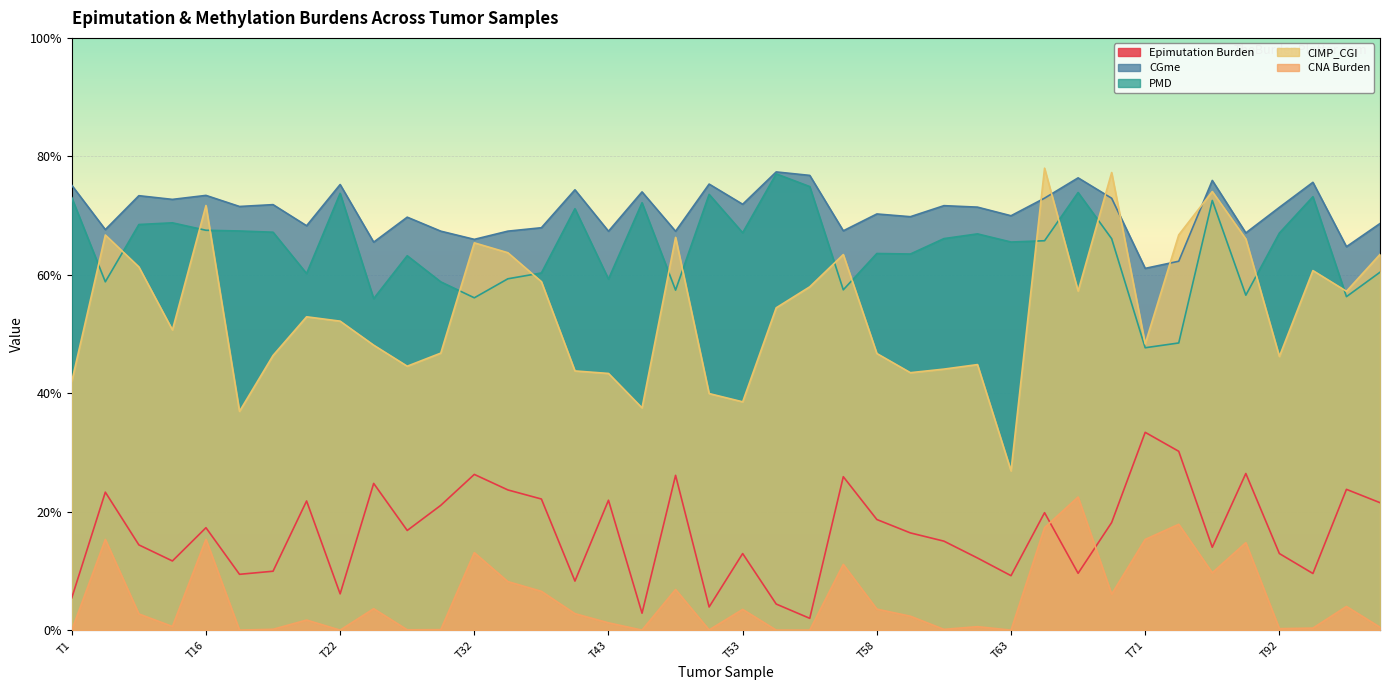

Reading left to right, extract all data points from this chart.

Epimutation Burden: 0.1	0.2	0.1	0.1	0.2	0.1	0.1	0.2	0.1	0.2	0.2	0.2	0.3	0.2	0.2	0.1	0.2	0.0	0.3	0.0	0.1	0.0	0.0	0.3	0.2	0.2	0.2	0.1	0.1	0.2	0.1	0.2	0.3	0.3	0.1	0.3	0.1	0.1	0.2	0.2
CGme: 0.8	0.7	0.7	0.7	0.7	0.7	0.7	0.7	0.8	0.7	0.7	0.7	0.7	0.7	0.7	0.7	0.7	0.7	0.7	0.8	0.7	0.8	0.8	0.7	0.7	0.7	0.7	0.7	0.7	0.7	0.8	0.7	0.6	0.6	0.8	0.7	0.7	0.8	0.6	0.7
PMD: 0.7	0.6	0.7	0.7	0.7	0.7	0.7	0.6	0.7	0.6	0.6	0.6	0.6	0.6	0.6	0.7	0.6	0.7	0.6	0.7	0.7	0.8	0.7	0.6	0.6	0.6	0.7	0.7	0.7	0.7	0.7	0.7	0.5	0.5	0.7	0.6	0.7	0.7	0.6	0.6
CIMP_CGI: 0.4	0.7	0.6	0.5	0.7	0.4	0.5	0.5	0.5	0.5	0.4	0.5	0.7	0.6	0.6	0.4	0.4	0.4	0.7	0.4	0.4	0.5	0.6	0.6	0.5	0.4	0.4	0.4	0.3	0.8	0.6	0.8	0.5	0.7	0.7	0.7	0.5	0.6	0.6	0.6
CNA Burden: 0.0	0.2	0.0	0.0	0.2	0.0	0.0	0.0	0.0	0.0	0.0	0.0	0.1	0.1	0.1	0.0	0.0	0.0	0.1	0.0	0.0	0.0	0.0	0.1	0.0	0.0	0.0	0.0	0.0	0.2	0.2	0.1	0.2	0.2	0.1	0.1	0.0	0.0	0.0	0.0